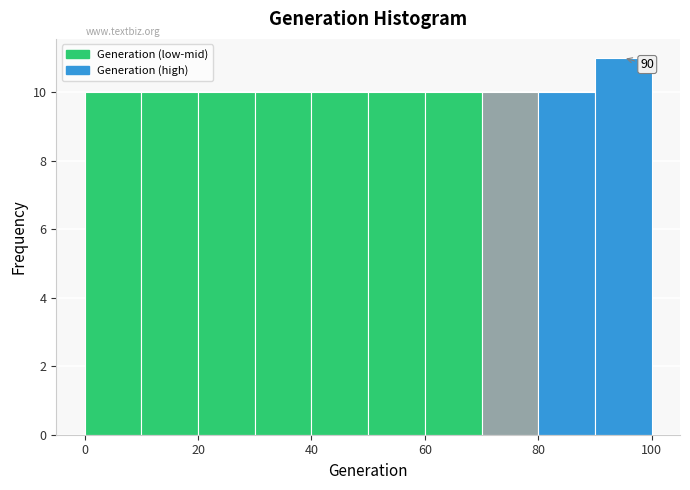

Over which range of the x-axis is the bar tallest?

90 to 100